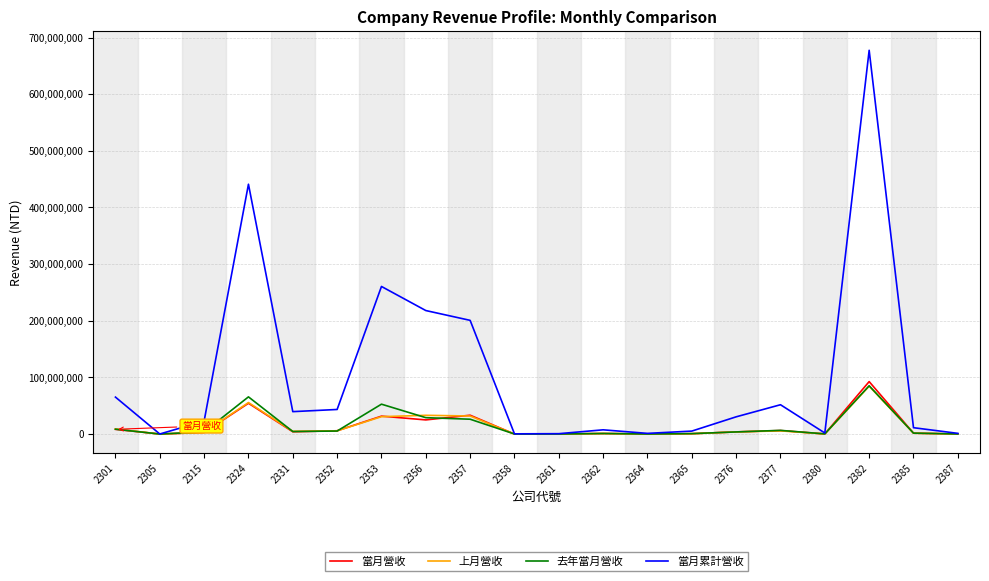

What is the maximum value for 上月營收?

84462498